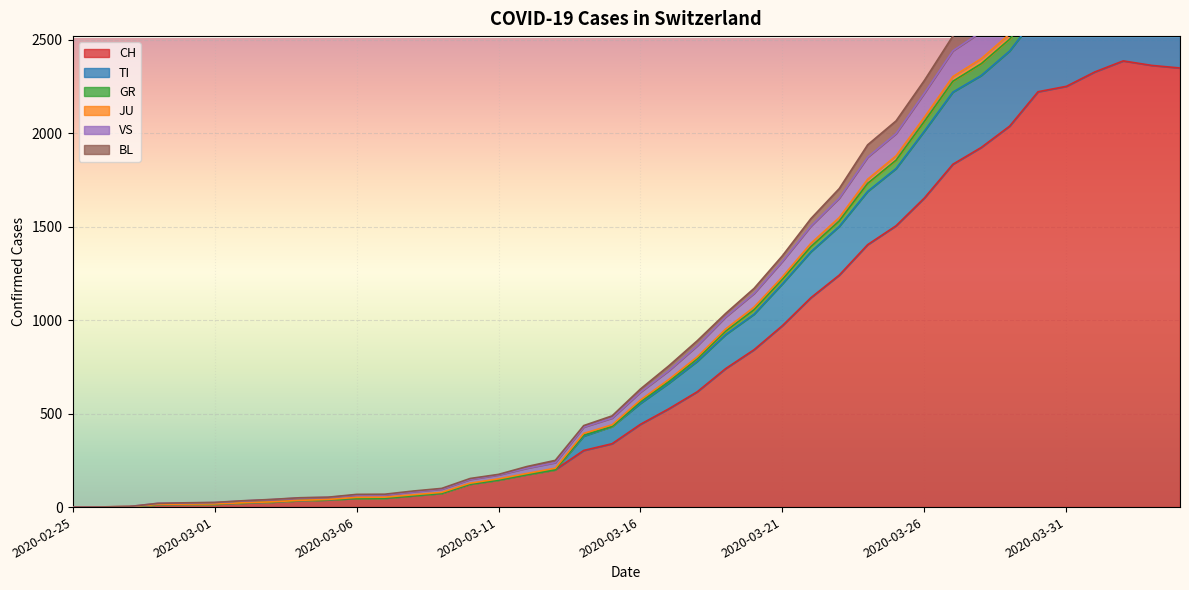

What is the highest value of the TI series?

3078